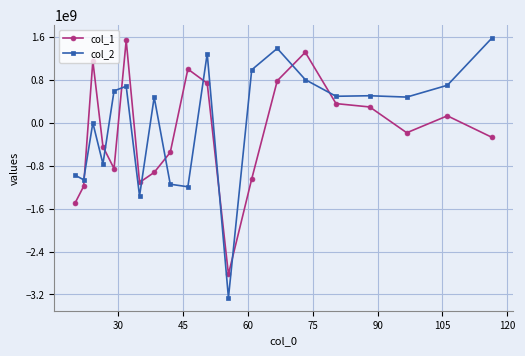

What is the minimum value shown in the chart?

-3261208428.3